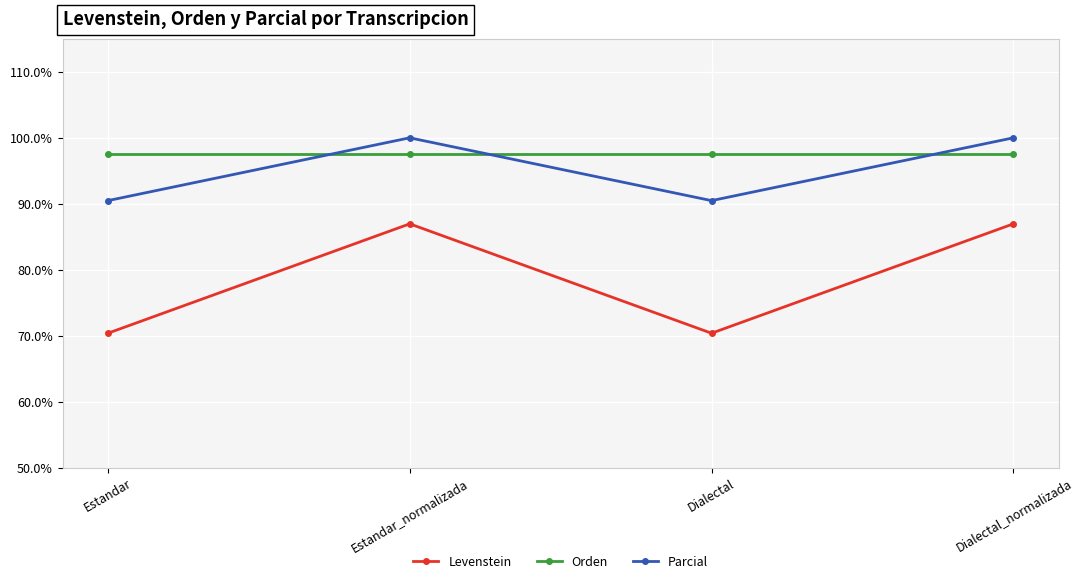

List the series in order of their peak value, highest first.

Parcial, Orden, Levenstein